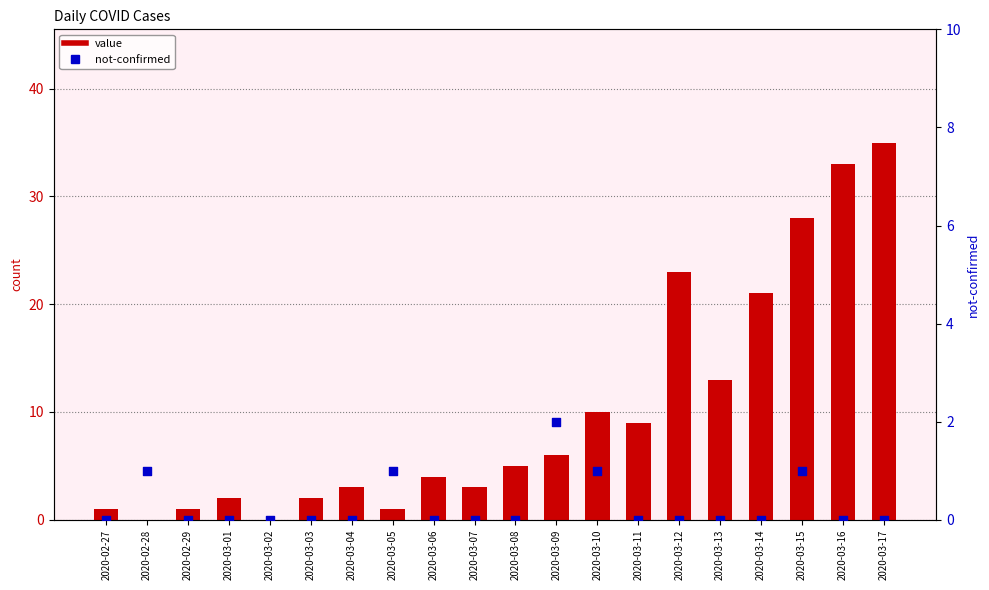

Which series has the largest total across all categories?

value